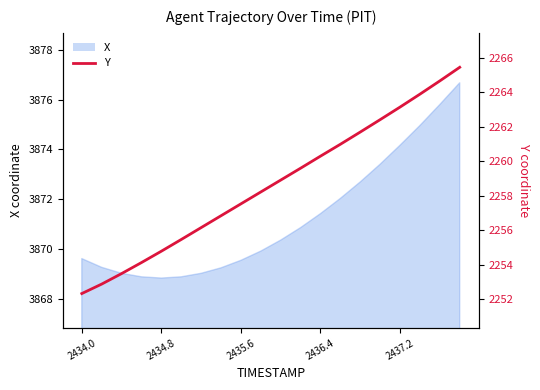

The chart shows a value of 837.9 at 10. True or false?

False